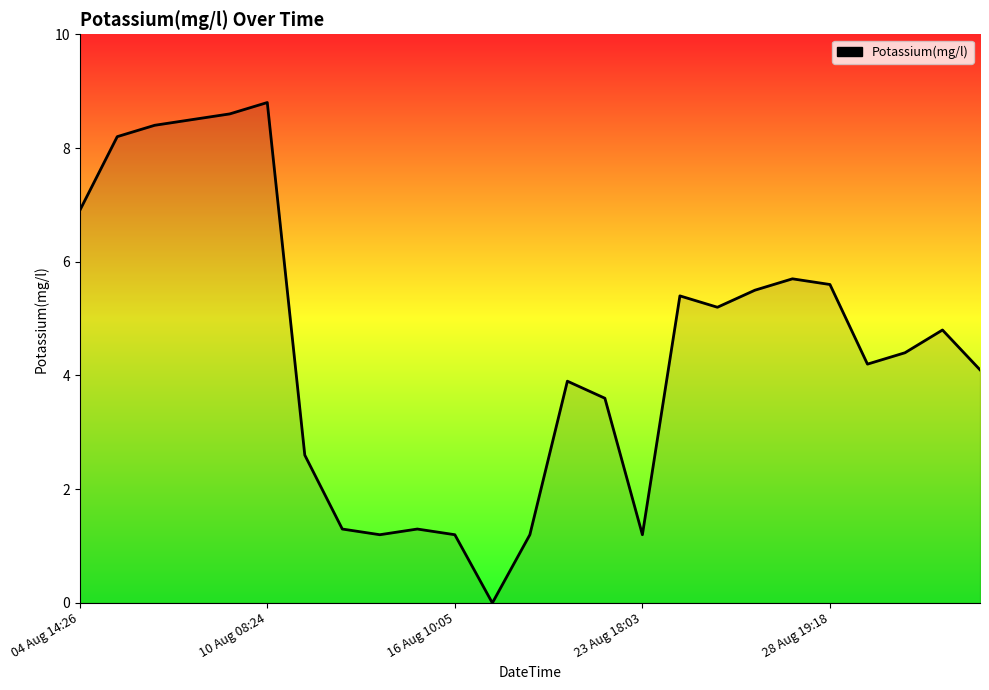

How many lines are shown in the chart?

1